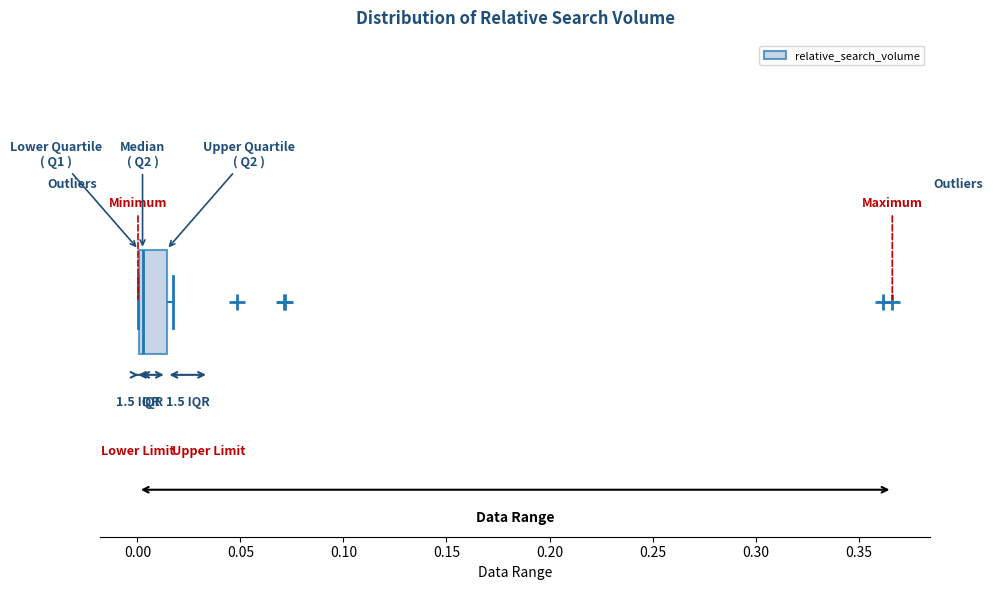

Read this box plot against the x-axis: the position of the median line, the range covered by the box, and the ends of both whiskers. The values are not printed on the chart, so give them approximately, as read against the axis.

median 0.005, box 0.000 to 0.015, whiskers 0.000 to 0.020